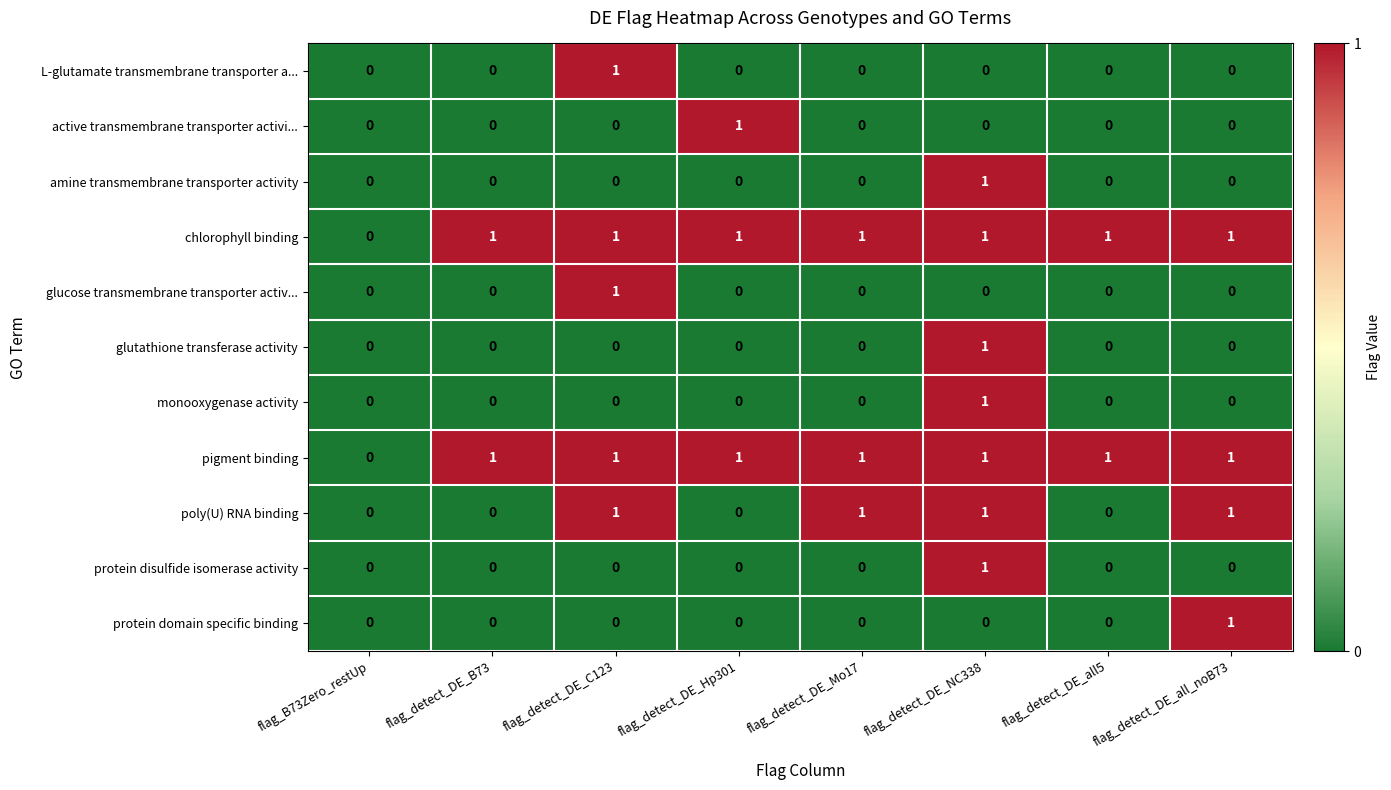

What is the total value across all series at flag_detect_DE_Mo17?

3